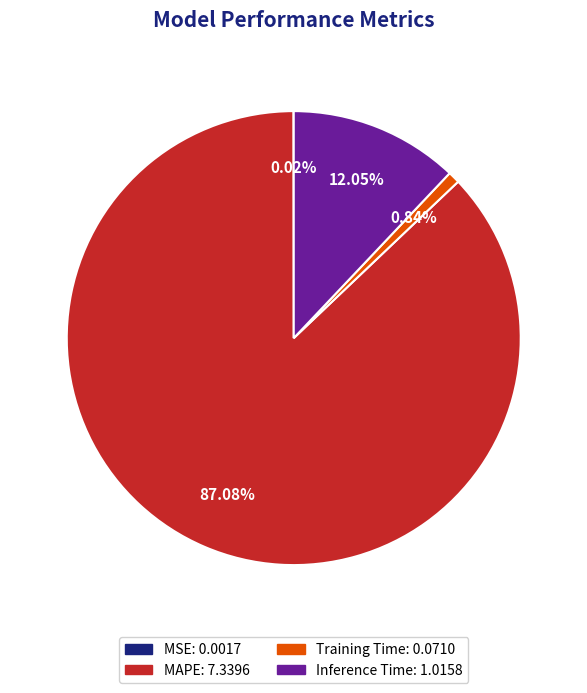

Is there any slice that represents more than half of the pie?

Yes